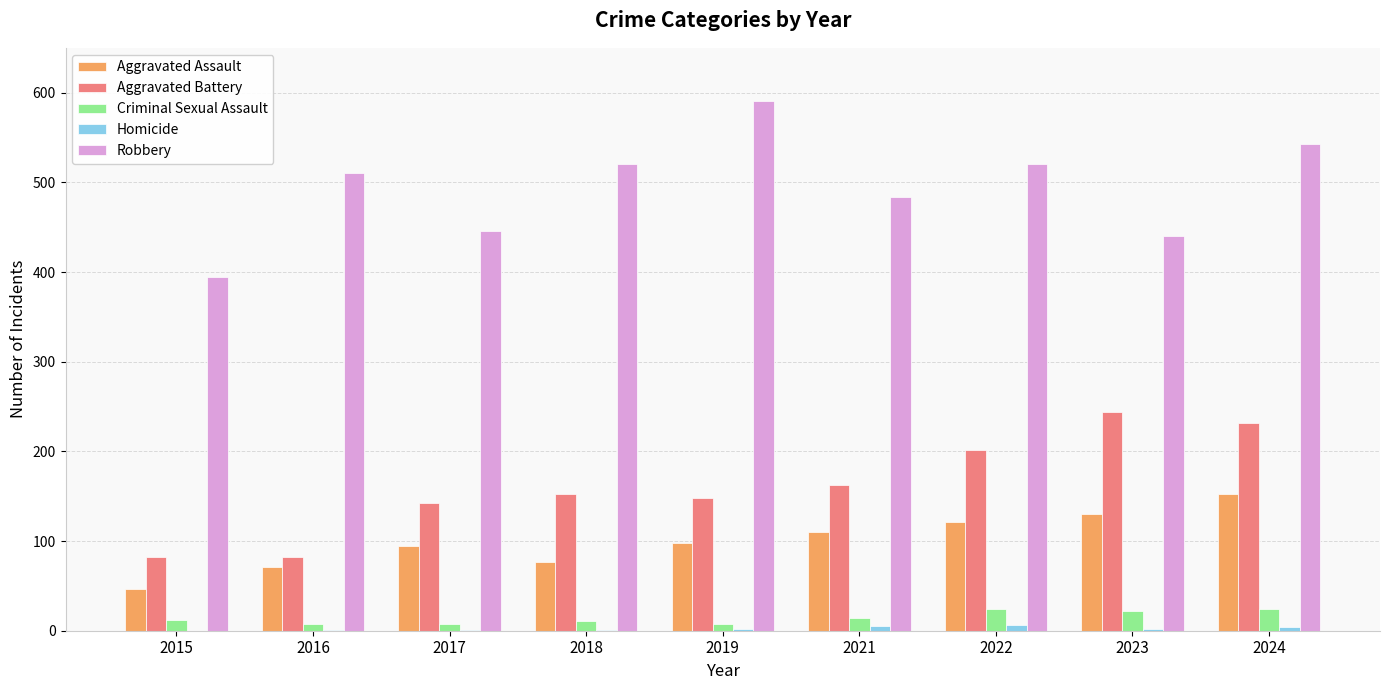

Between 2017 and 2023, which series saw the biggest shift?

Aggravated Battery